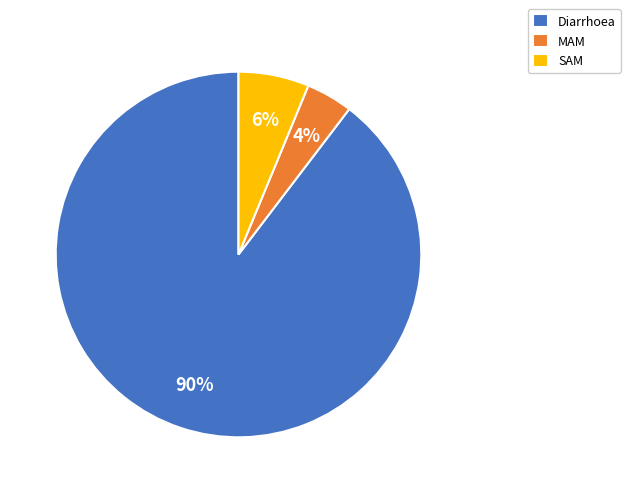

To the nearest percent, what is the average slice percentage?

33%